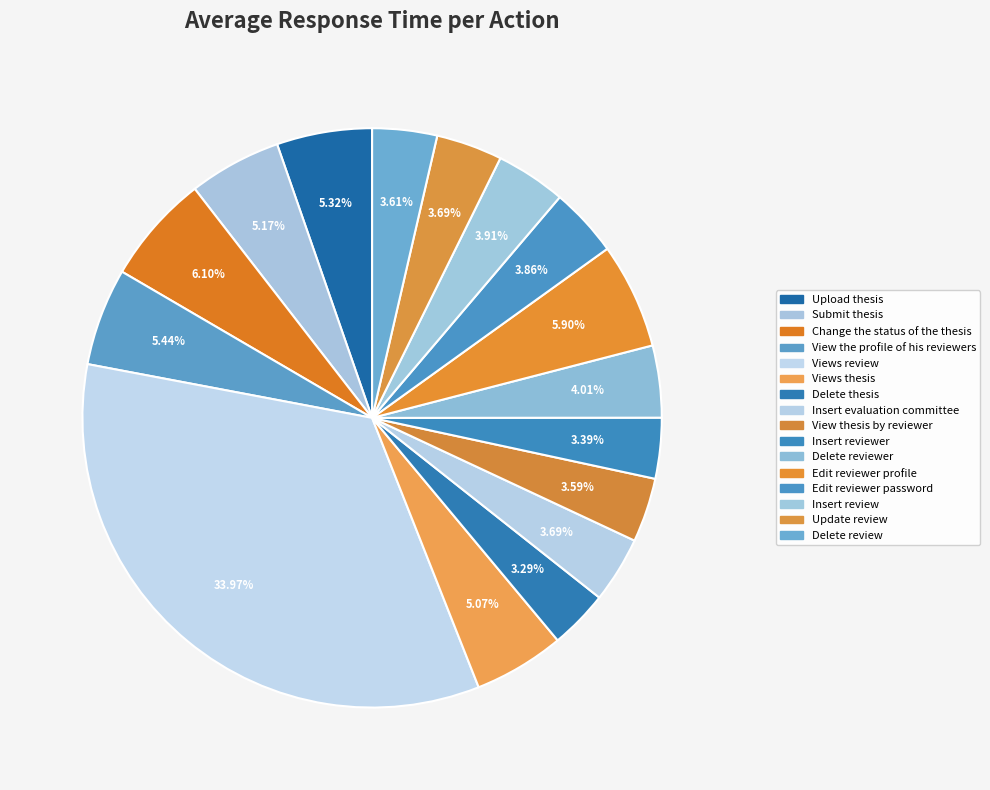

Does Submit thesis account for over 50% of the chart?

No